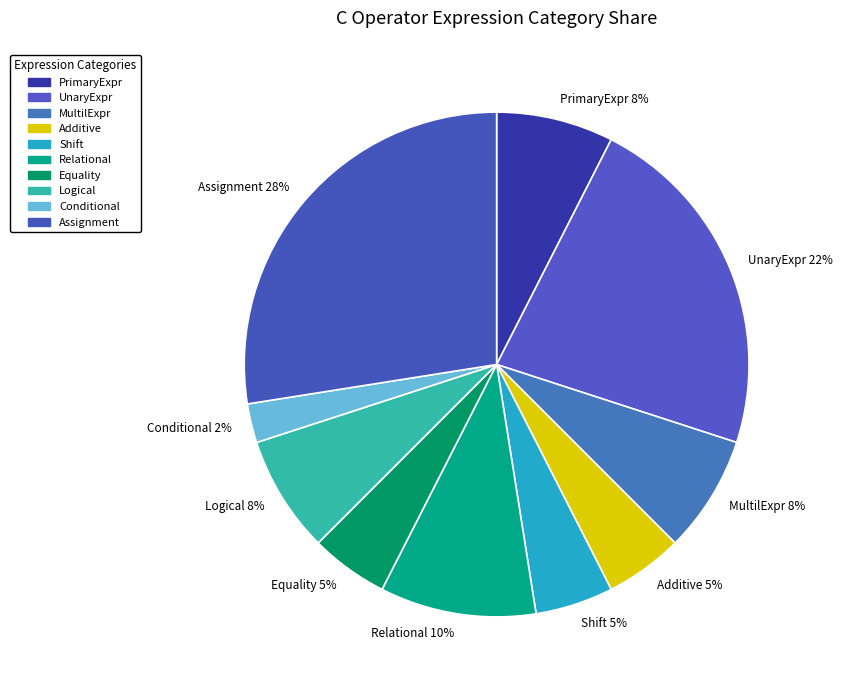

Is it true that Assignment 28% is 36% of the pie?

False